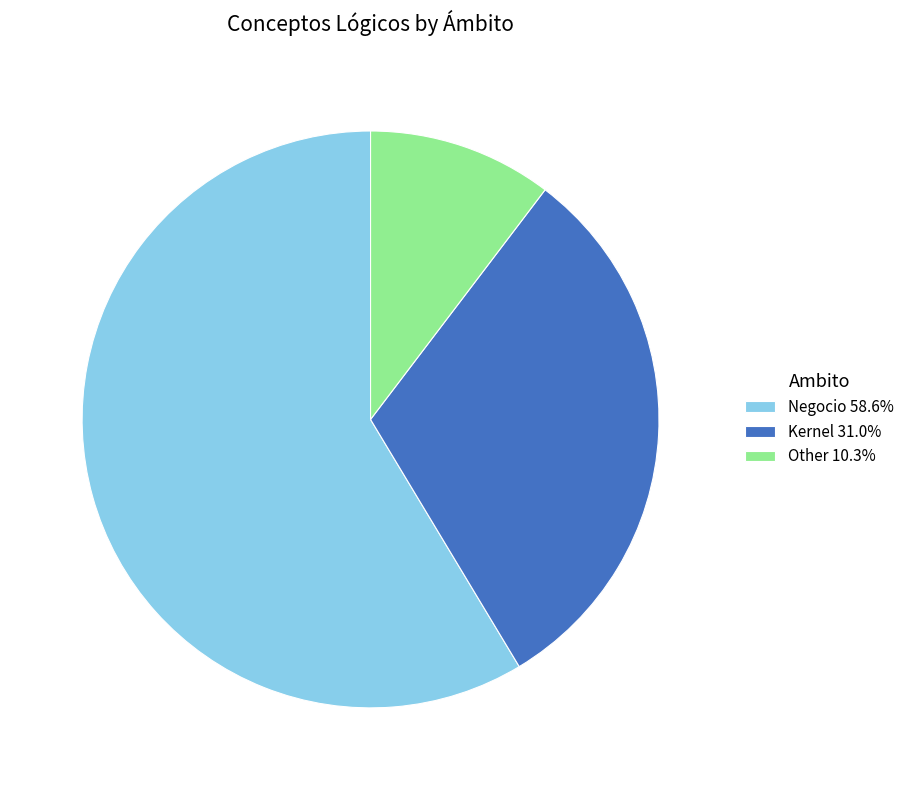

Is there a majority slice in this chart?

Yes